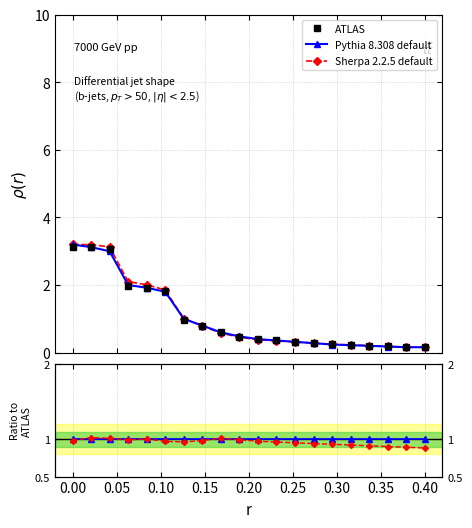

True or false: Pythia 8.308 default has more than 0 interior local peaks.

False